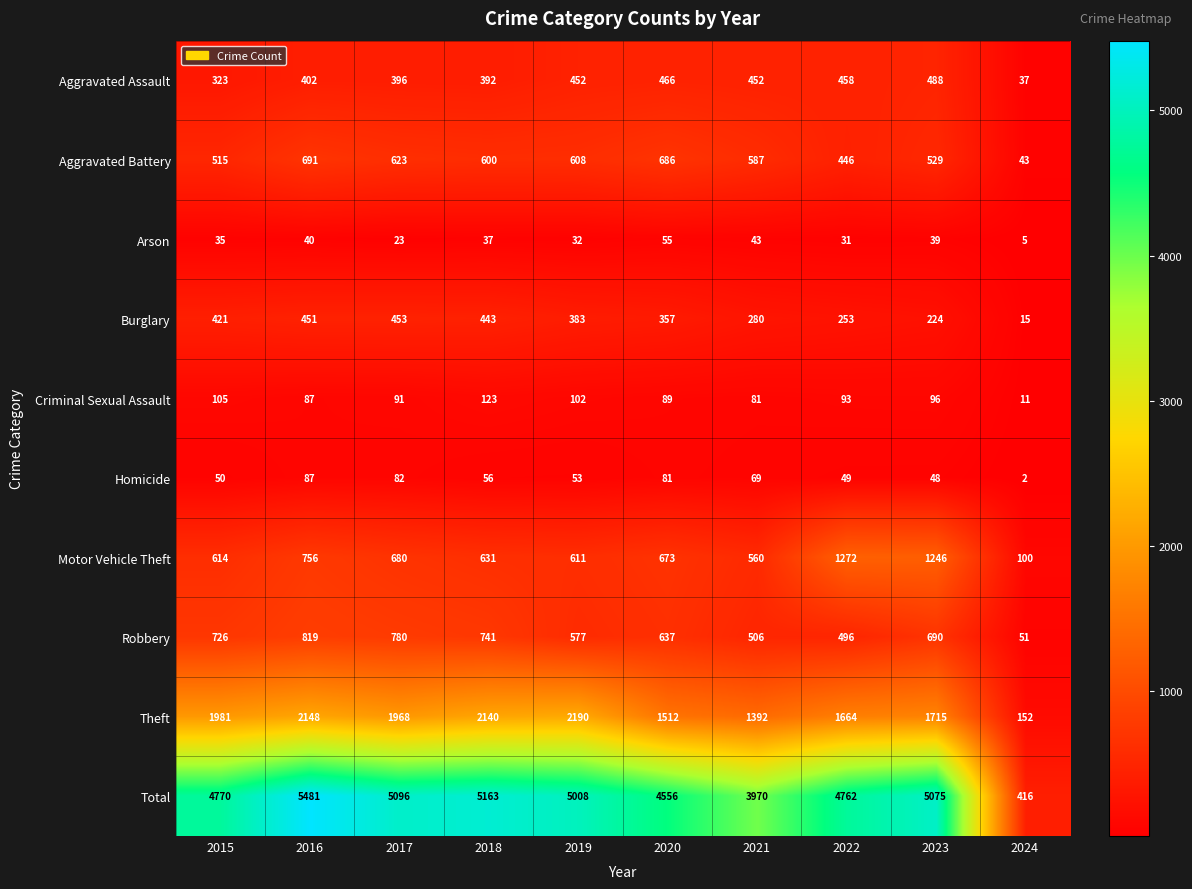

Which category has the highest value across all series?

2016